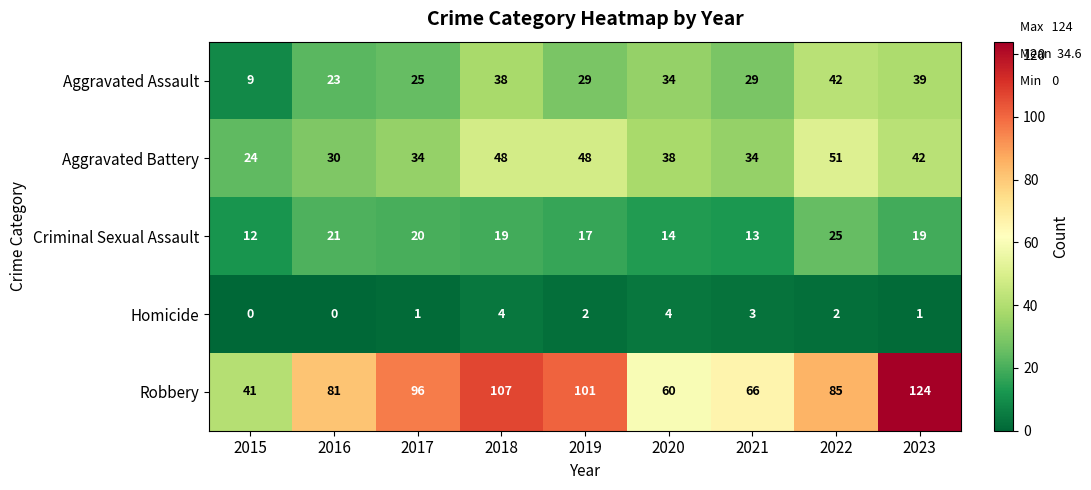

Count the number of data series in this chart.

5